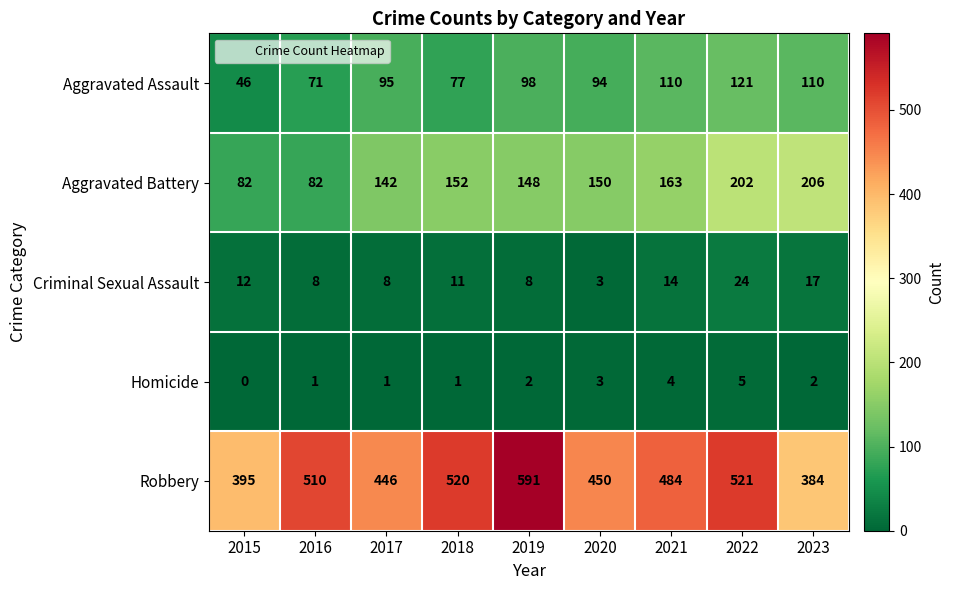

How many data points does each series have?

9